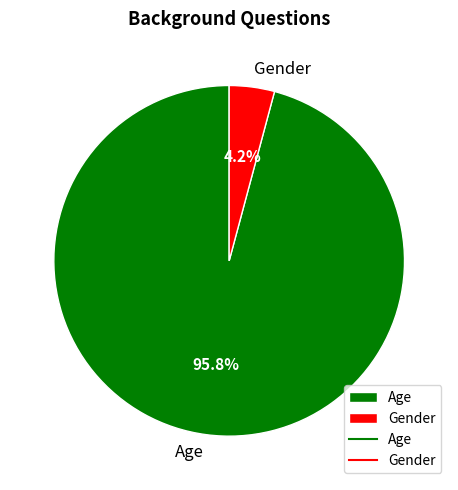

Between Gender and Age, which is larger?

Age